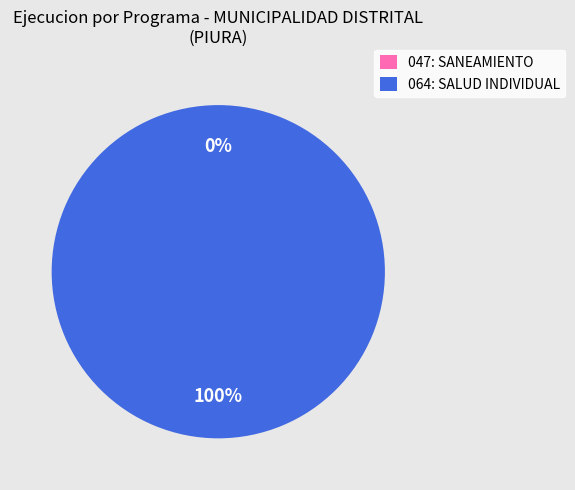

How much of the chart is everything except 047: SANEAMIENTO?

100.0%